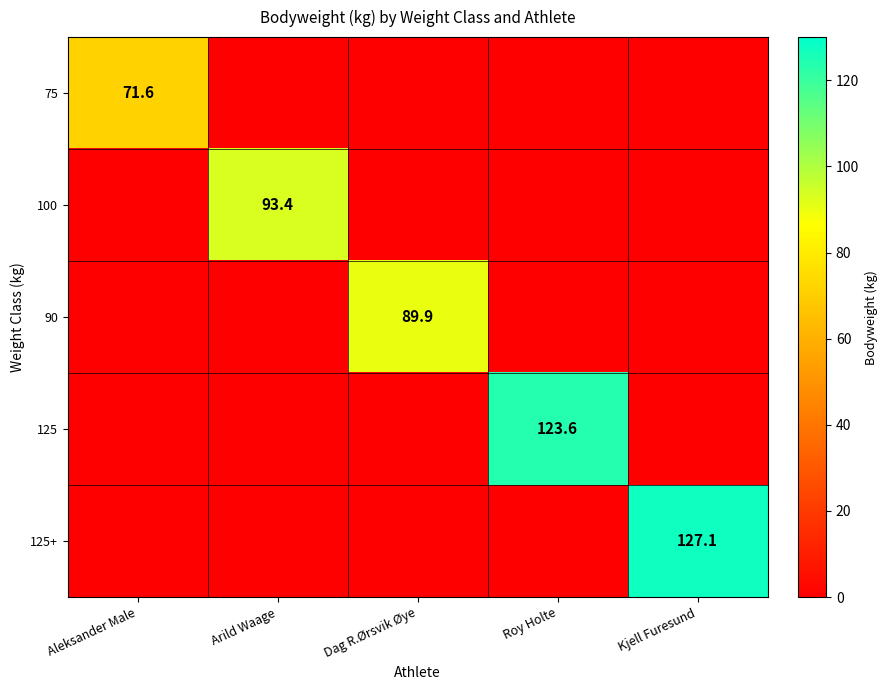

True or false: 125 has a value of 205.7 at Roy Holte.

False